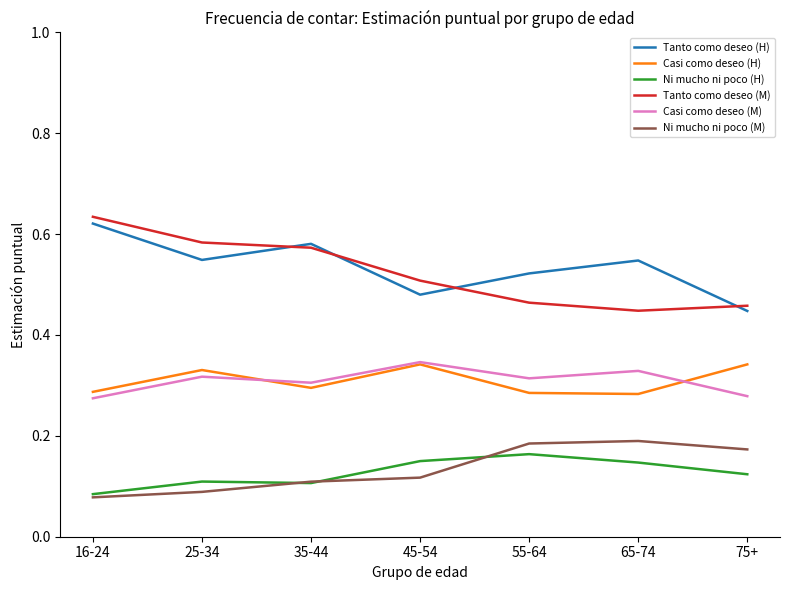

Rank the series at 25-34 from highest to lowest value.

Tanto como deseo (M), Tanto como deseo (H), Casi como deseo (H), Casi como deseo (M), Ni mucho ni poco (H), Ni mucho ni poco (M)